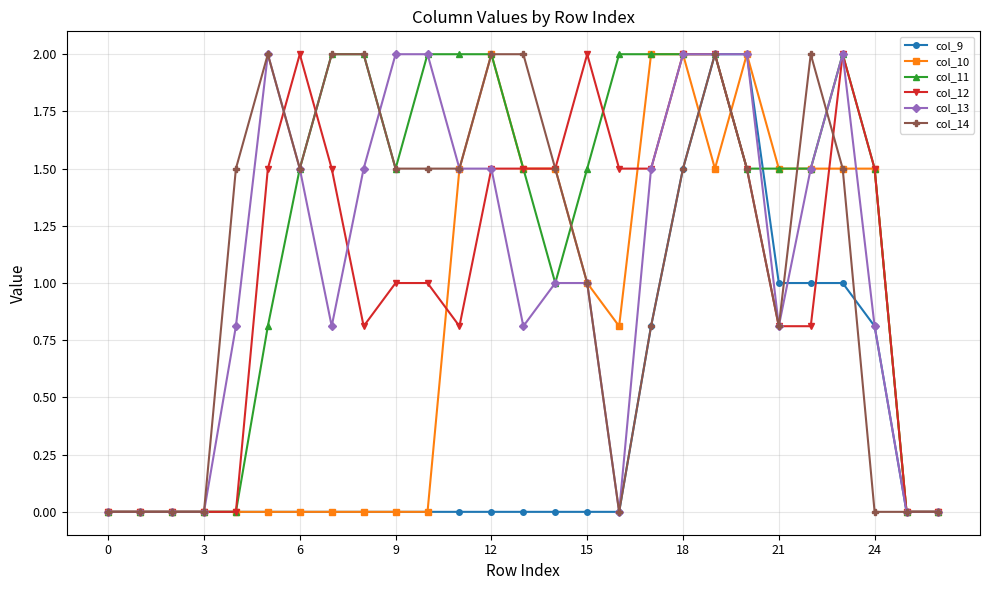

What is the greatest value displayed?

2.0